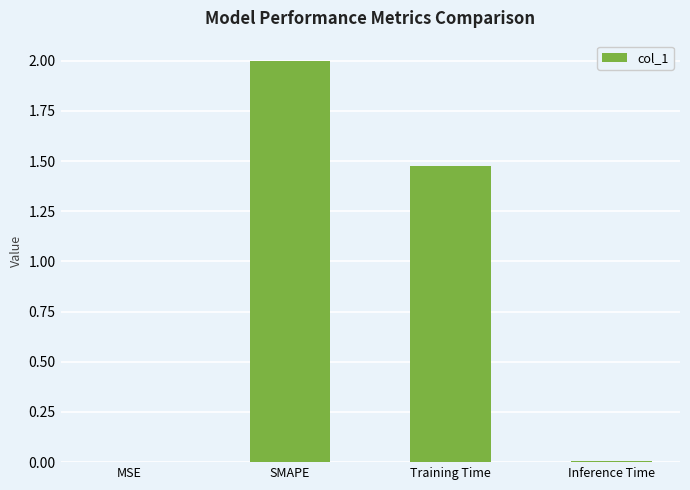

Is it true that the value at SMAPE is 2.0?

True